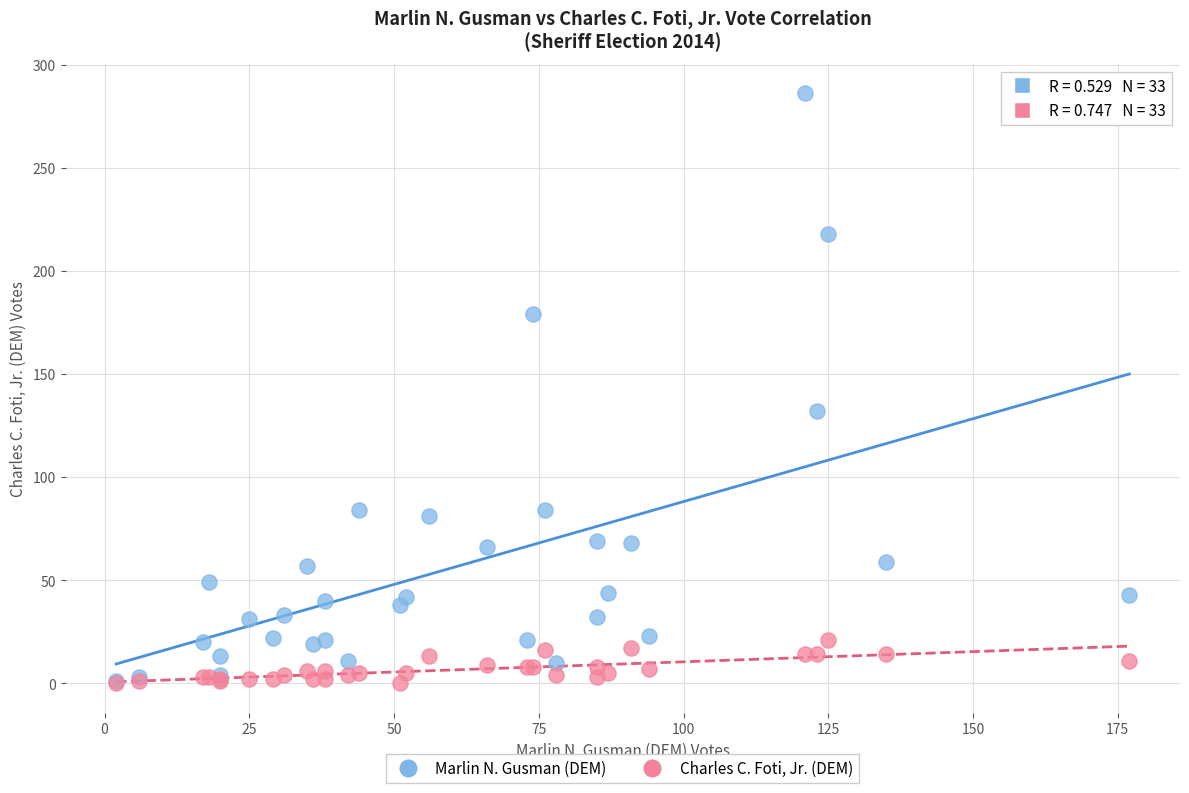

Across all series, what Y value is closest to 143?

132